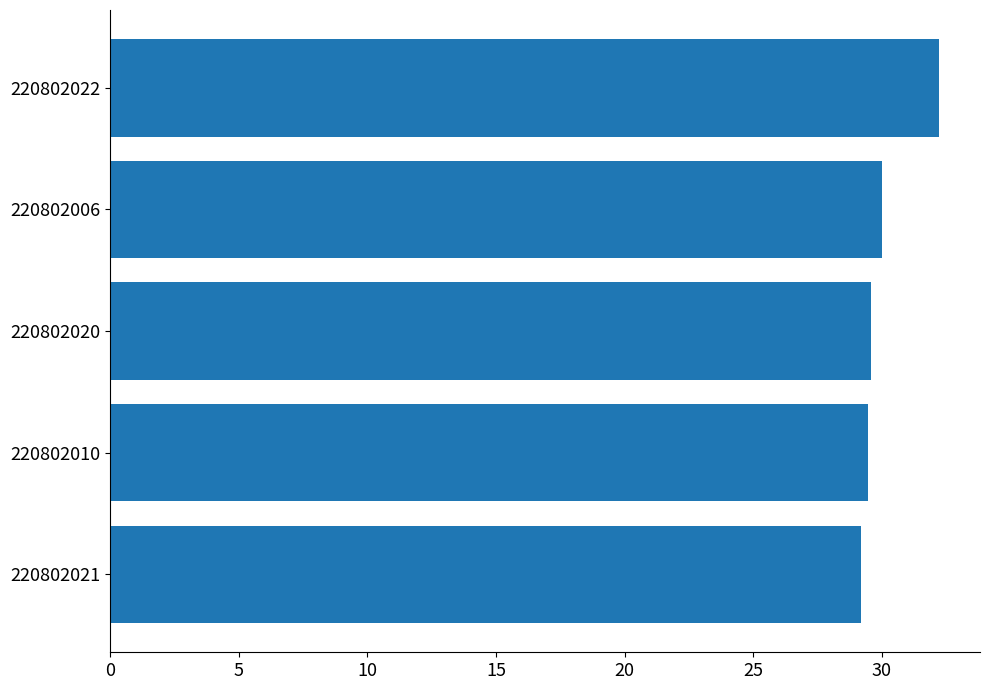

Approximately how many times larger is the value at 220802010 compared to 220802020?

1.0